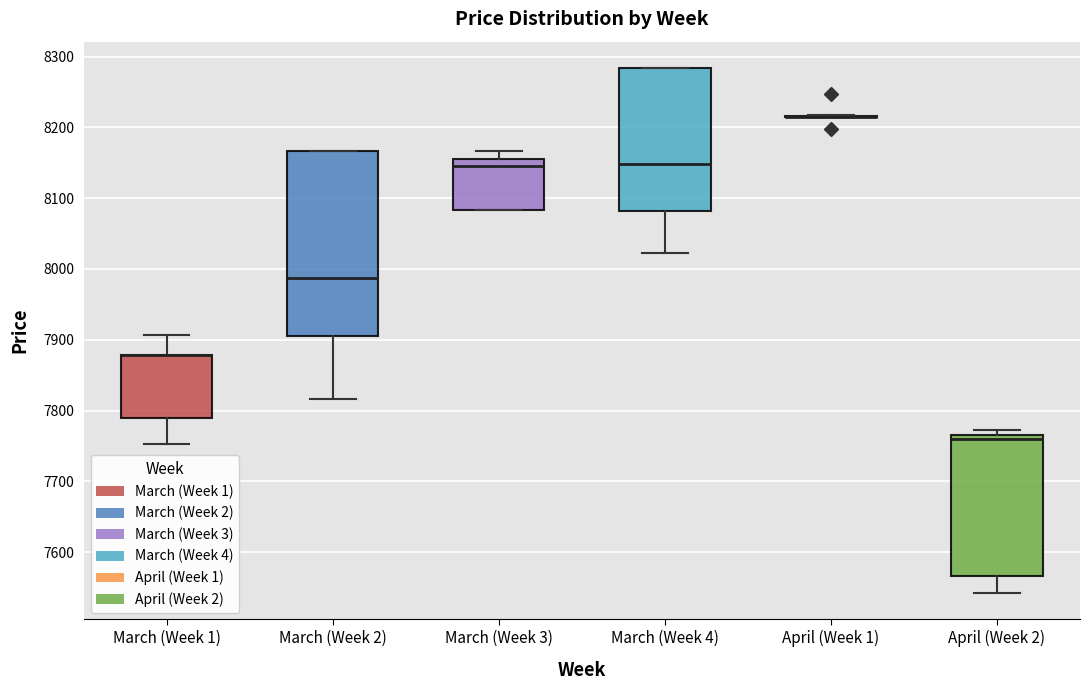

Which box is the tallest, from its lower edge to its upper edge?

March (Week 2)